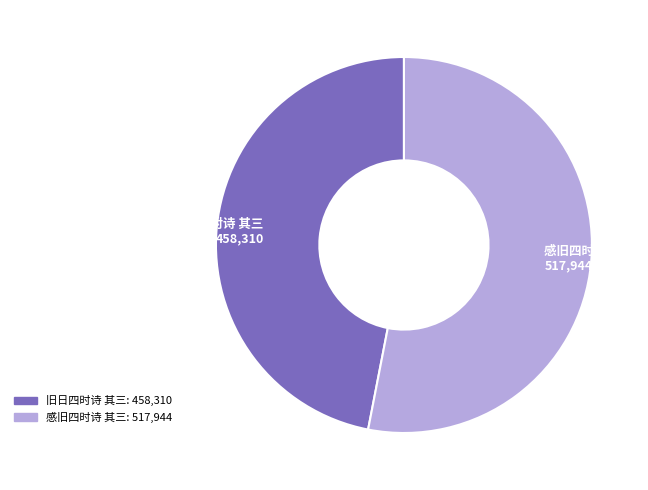

Between 感旧四时诗 其三 and 旧日四时诗 其三, which is larger?

感旧四时诗 其三